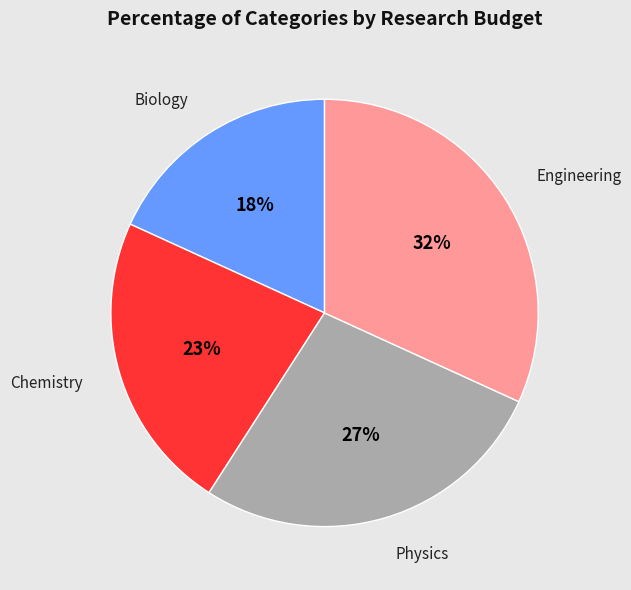

To the nearest percent, what percentage of the pie is Engineering?

32%